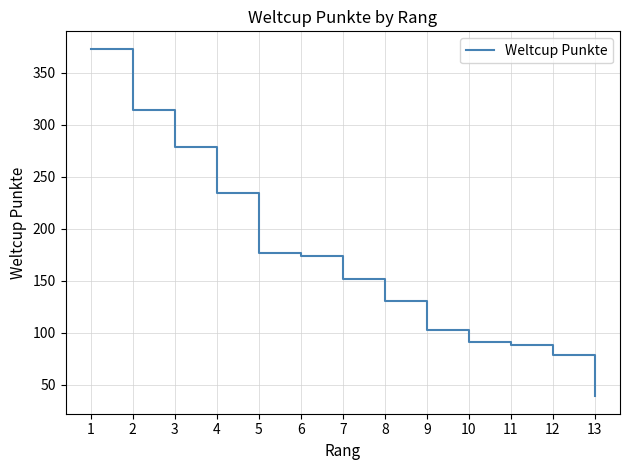

How many distinct data groups are displayed?

1